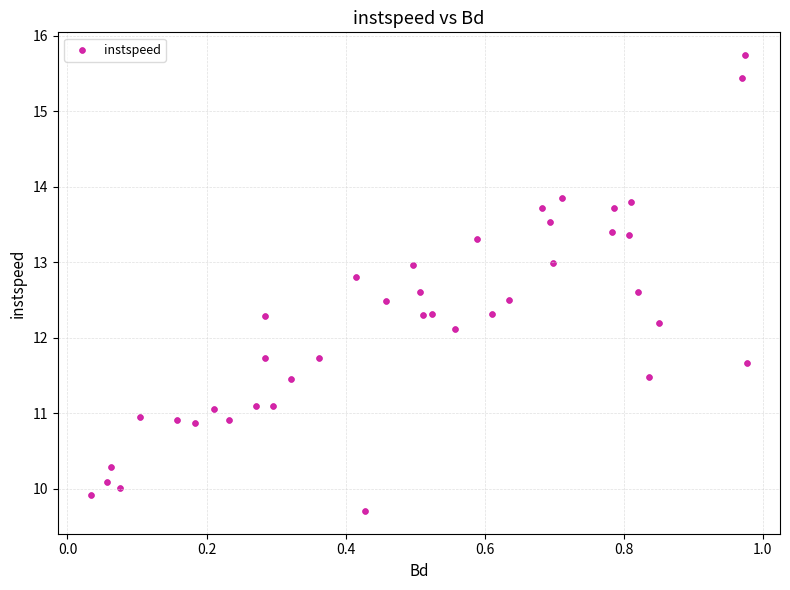

What Y value in the scatter plot is closest to 12?

12.1